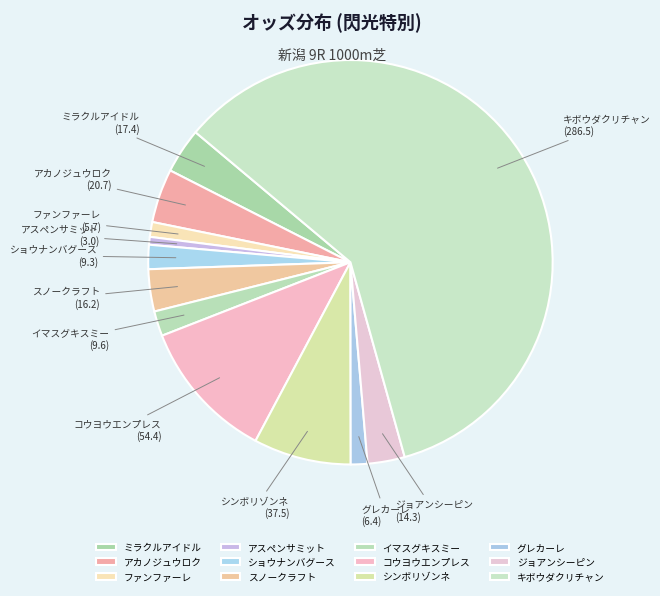

What is the ratio of the value at アスペンサミット to the value at シンボリゾンネ?

0.1